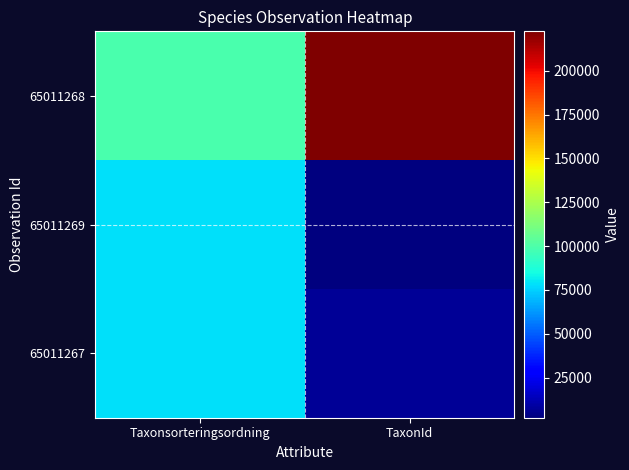

What is the total value across all series at TaxonId?

231037